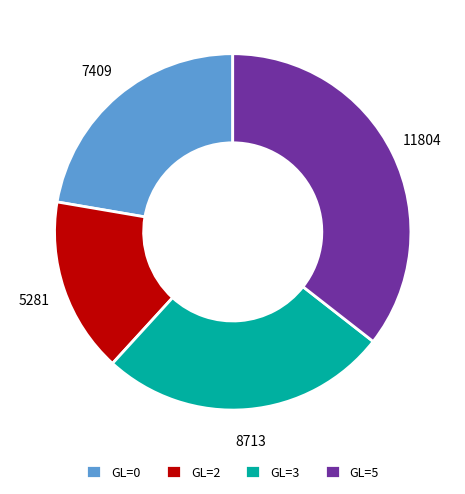

Combined, do GL=5 and GL=3 account for over 50%?

Yes